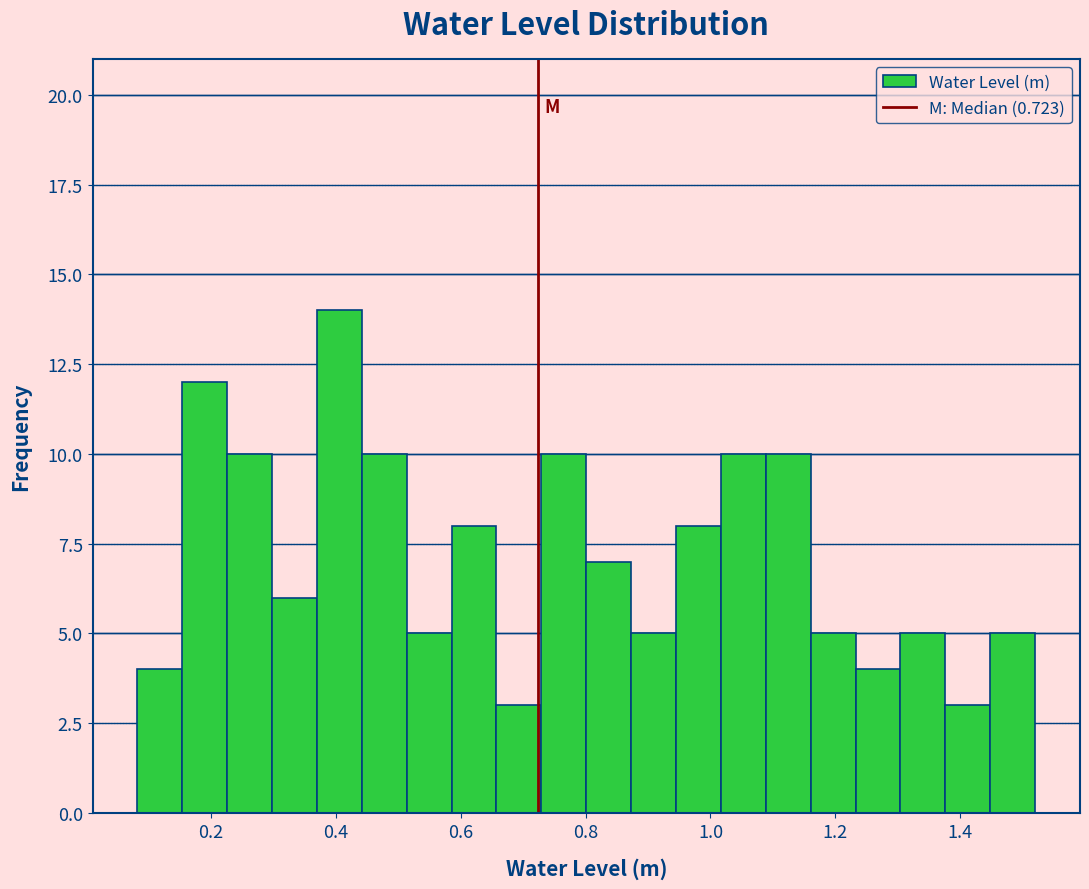

Read against the x-axis, roughly where is the centre of the tallest bar?

0.40